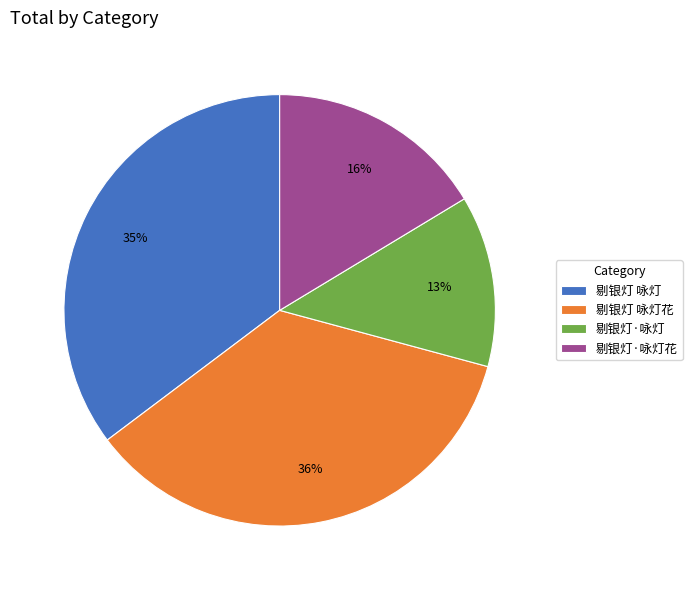

To the nearest percent, what is the difference between the 剔银灯 咏灯花 and 剔银灯·咏灯 slice percentages?

23%